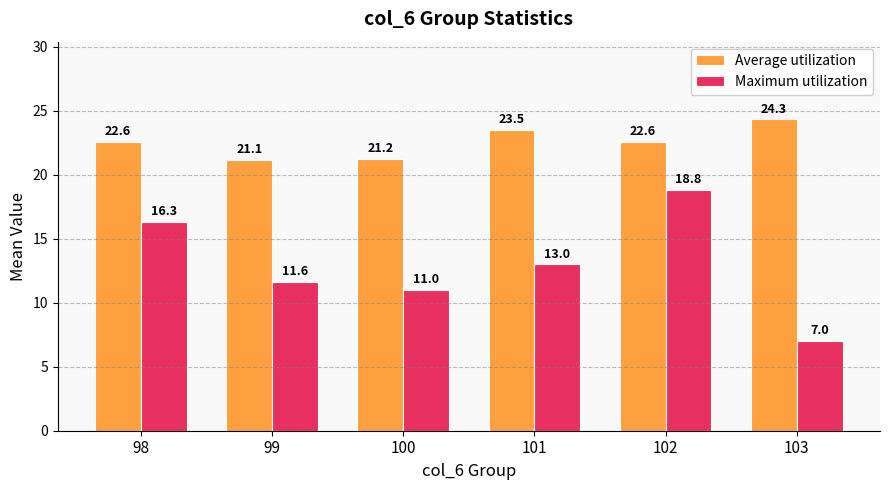

What is the difference between the maximum and second lowest values in the Average utilization series?

3.1